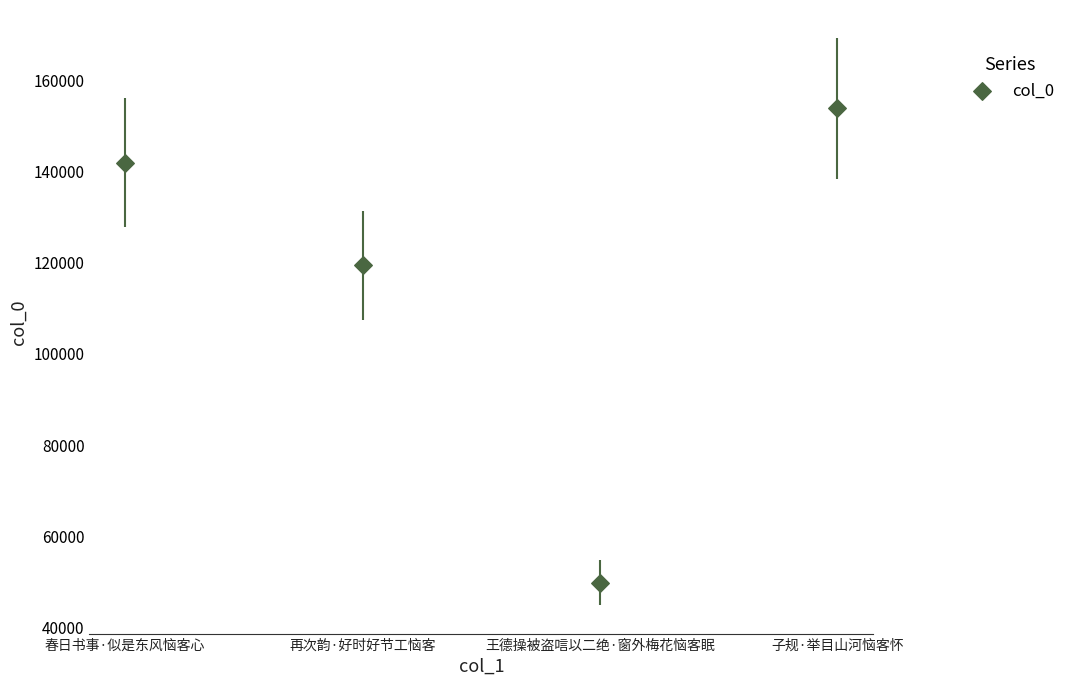

What Y value in the scatter plot is closest to 101852?

119433